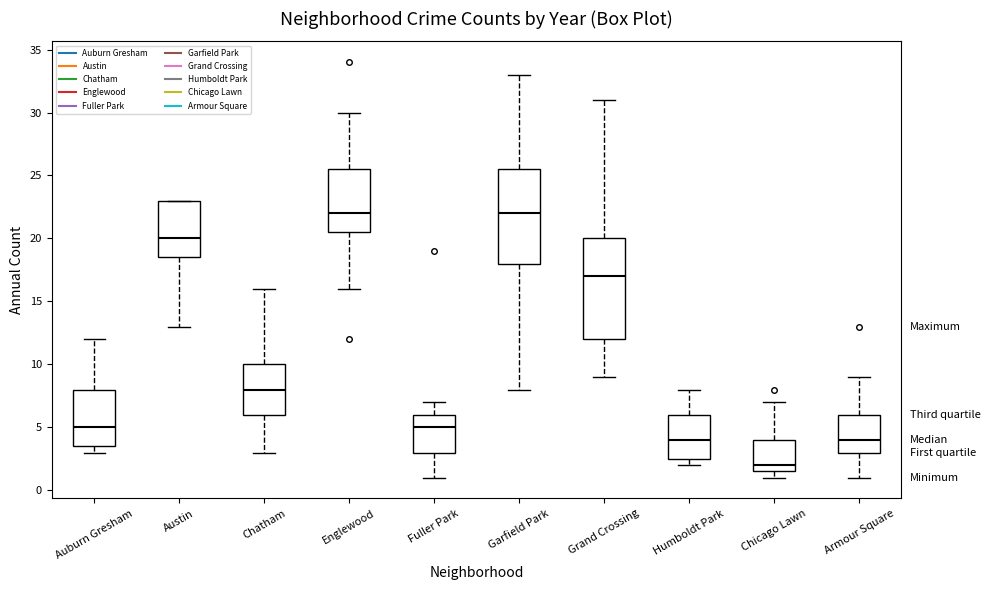

Reading left to right, transcribe this box plot: for each box, give where its median line is, the range the box spans, and where its two whiskers end, as read against the y-axis. The values are not printed on the chart, so give them approximately, as read against the axis.

Auburn Gresham: median 5.0, box 3.5 to 8.0, whiskers 3.0 to 12.0
Austin: median 20.0, box 18.5 to 23.0, whiskers 13.0 to 23.0
Chatham: median 8.0, box 6.0 to 10.0, whiskers 3.0 to 16.0
Englewood: median 22.0, box 20.5 to 25.5, whiskers 16.0 to 30.0
Fuller Park: median 5.0, box 3.0 to 6.0, whiskers 1.0 to 7.0
Garfield Park: median 22.0, box 18.0 to 25.5, whiskers 8.0 to 33.0
Grand Crossing: median 17.0, box 12.0 to 20.0, whiskers 9.0 to 31.0
Humboldt Park: median 4.0, box 2.5 to 6.0, whiskers 2.0 to 8.0
Chicago Lawn: median 2.0, box 1.5 to 4.0, whiskers 1.0 to 7.0
Armour Square: median 4.0, box 3.0 to 6.0, whiskers 1.0 to 9.0